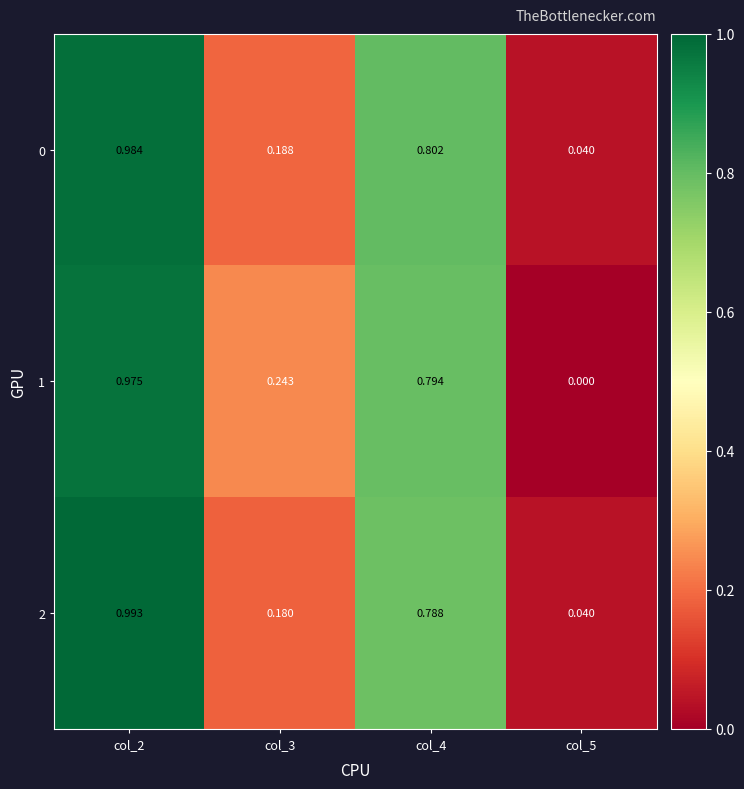

Is the value of 0 at col_5 greater than the value of 1 at col_5?

Yes